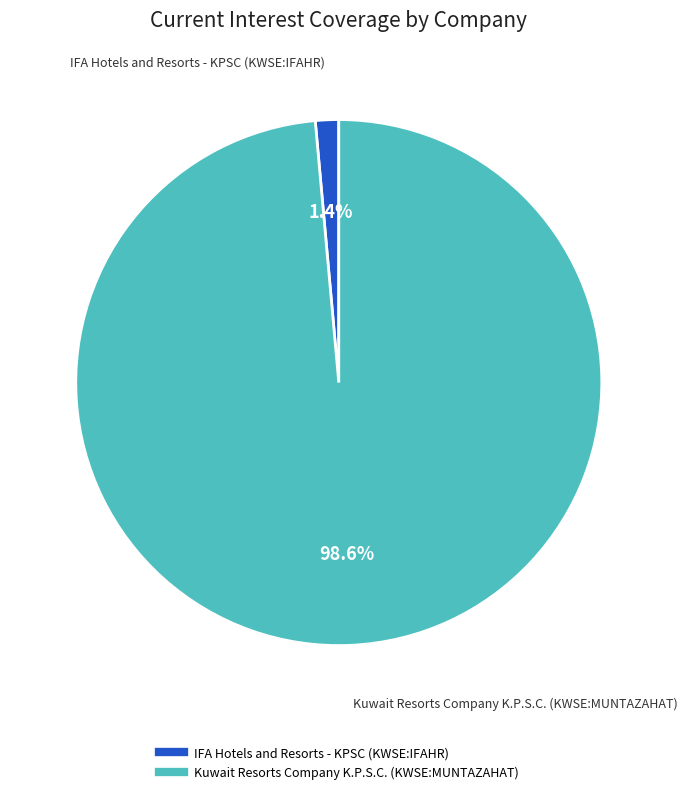

How many slices are in this pie chart?

2